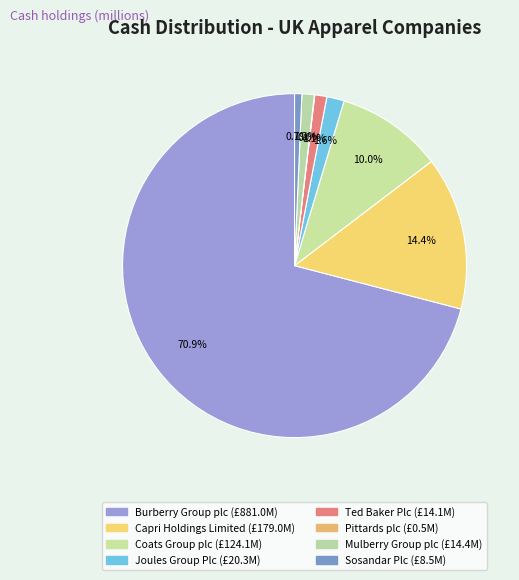

Rank the categories by value from highest to lowest.

Burberry Group plc, Capri Holdings Limited, Coats Group plc, Joules Group Plc, Mulberry Group plc, Ted Baker Plc, Sosandar Plc, Pittards plc